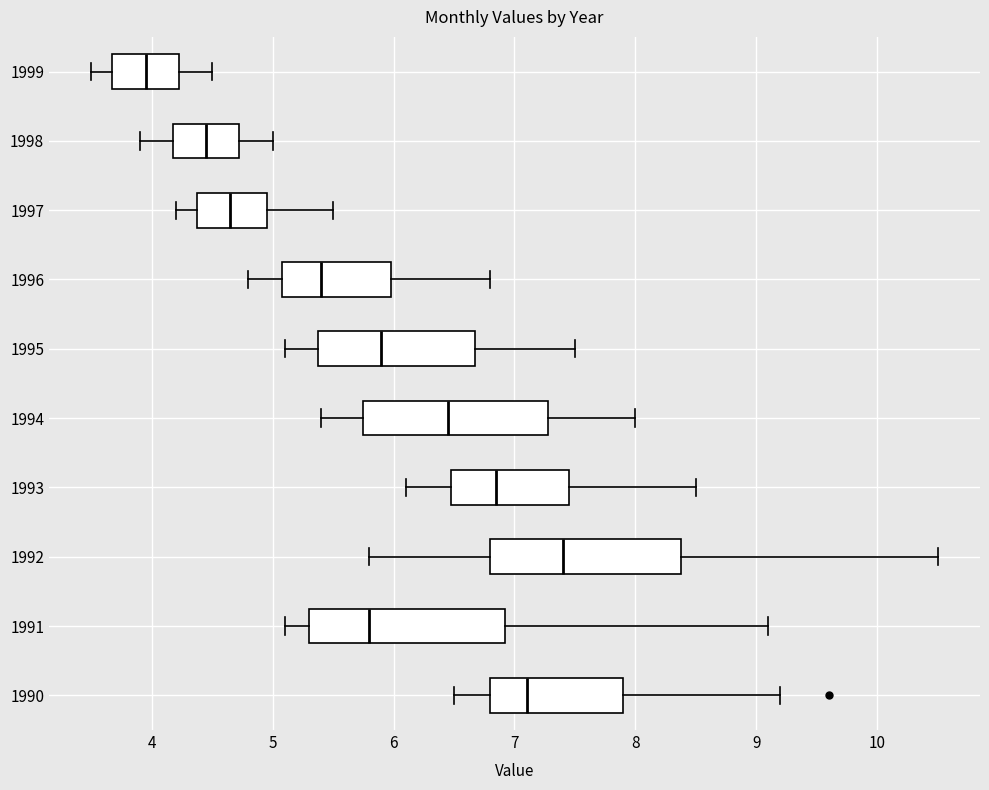

Which box's median line is the furthest to the right?

1992